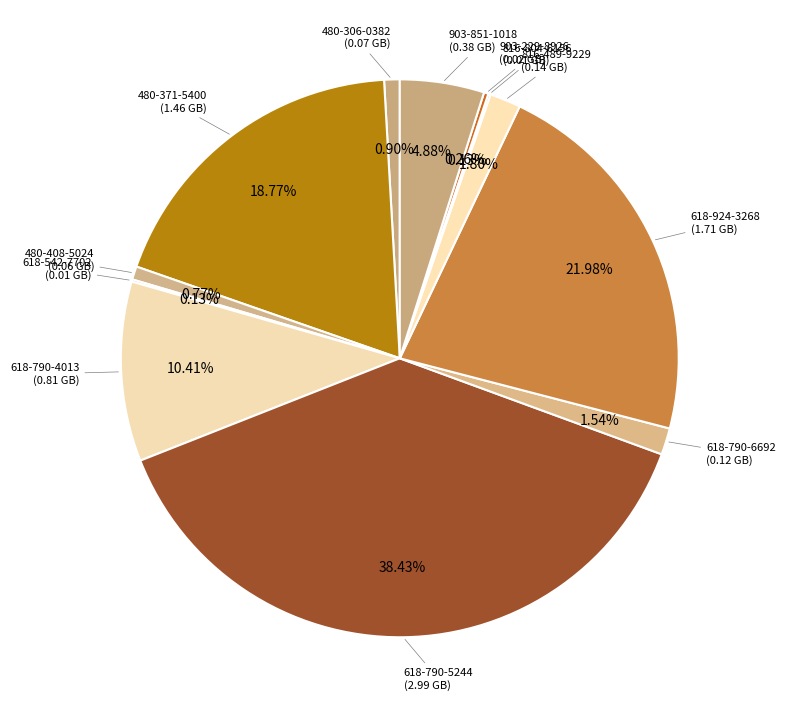

To the nearest percent, what is the average slice percentage?

8%